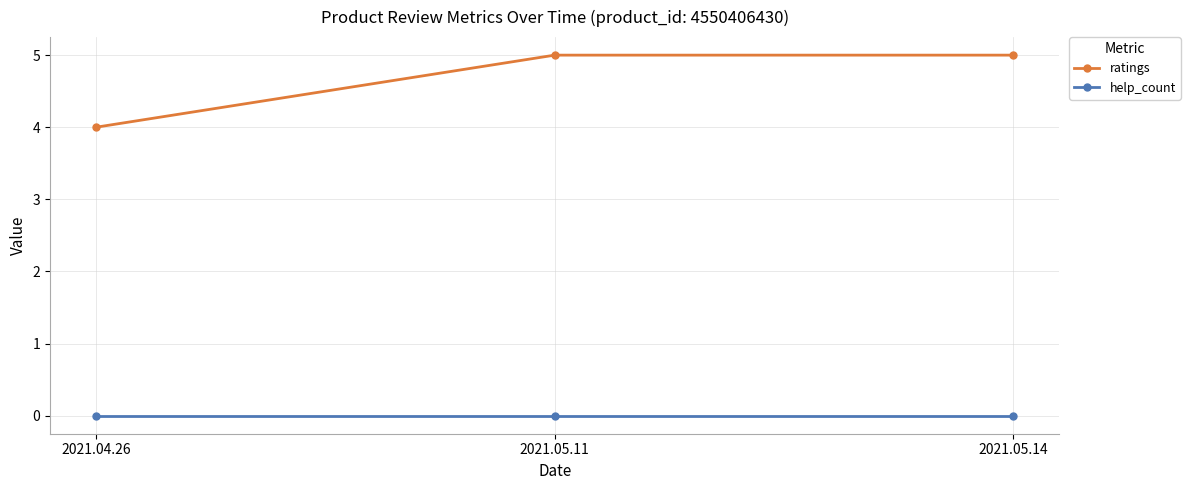

What is the average value of the ratings series?

5